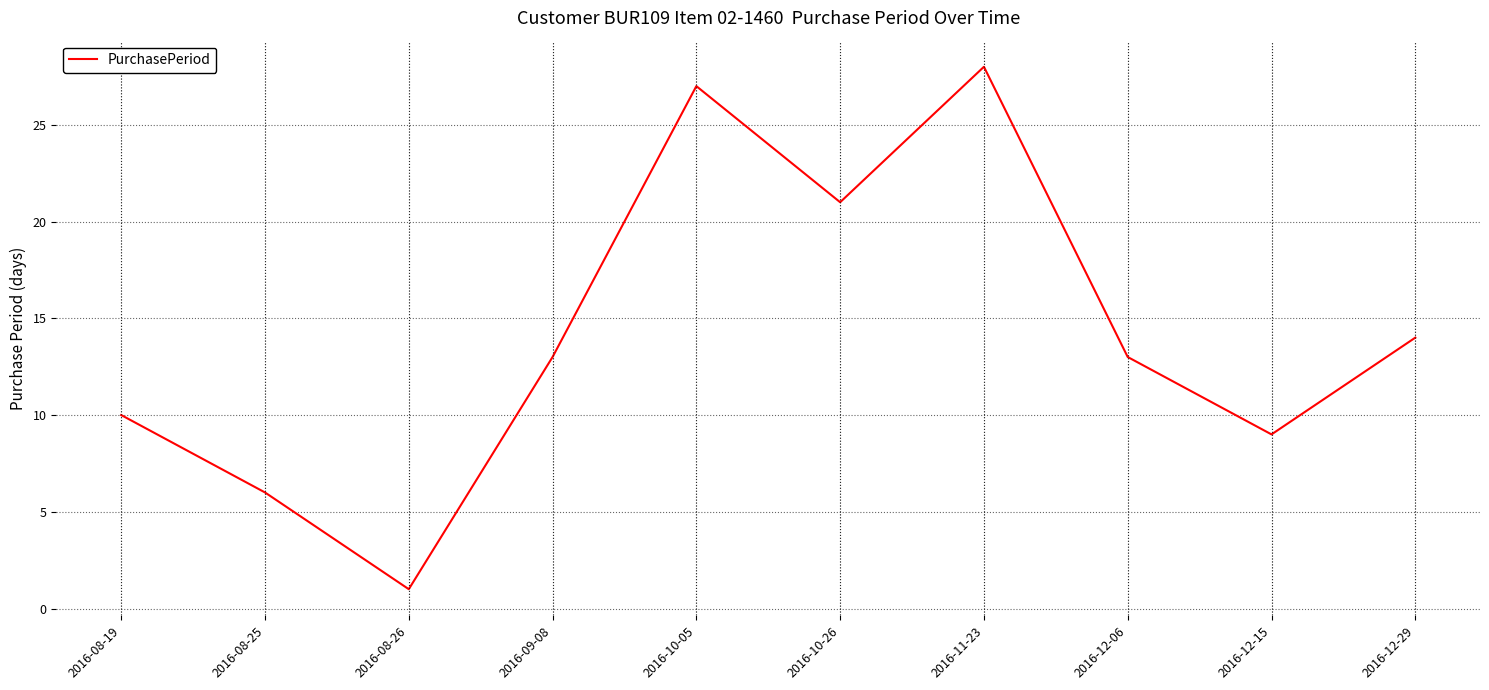

Is it true that the value at 2016-08-25 is 6?

True